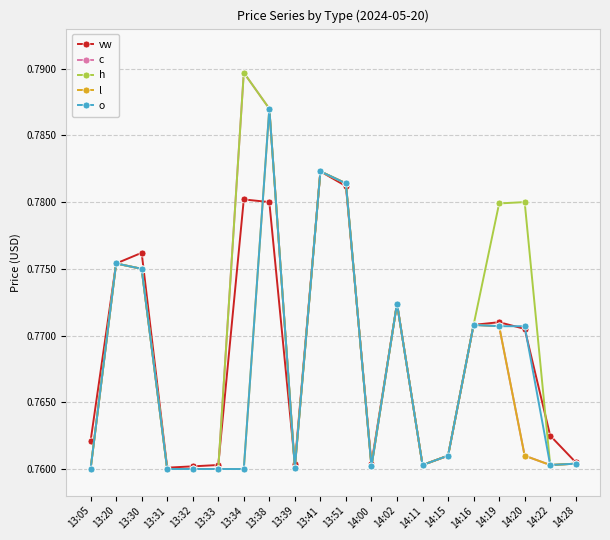

True or false: l has more than 1 interior local peaks.

True